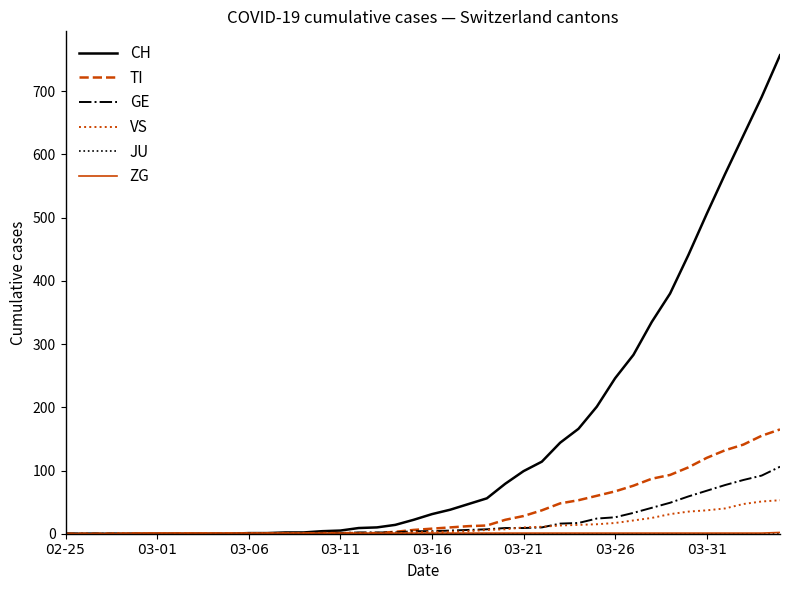

What is the greatest value displayed?

757